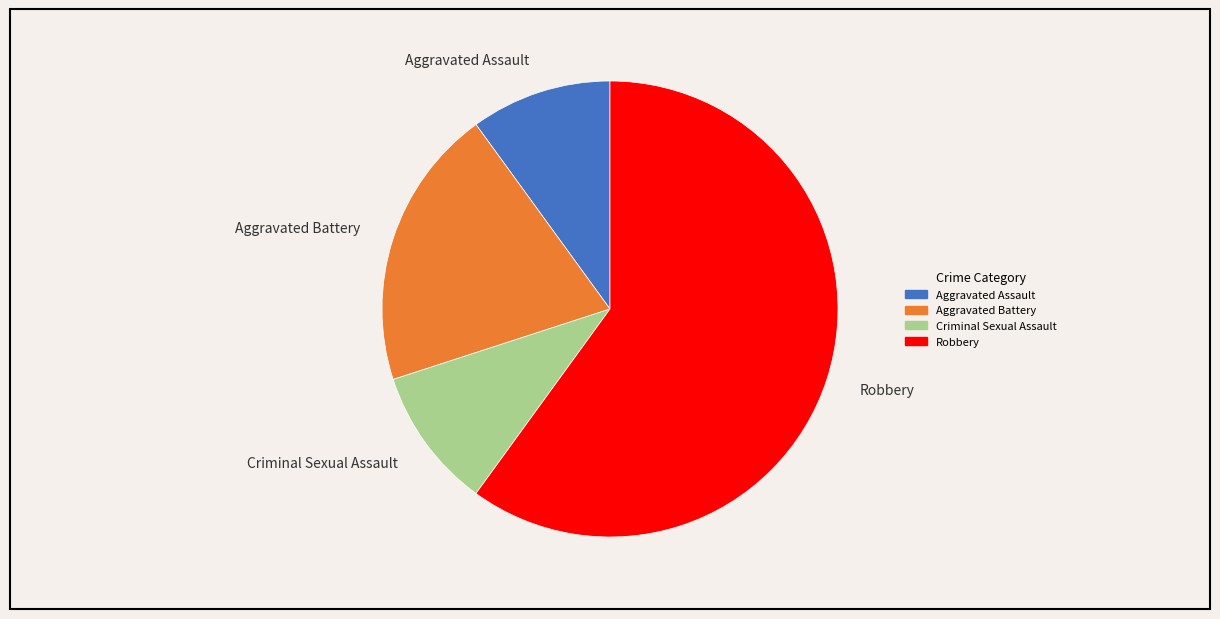

Do Aggravated Assault and Aggravated Battery together represent more than half of the pie?

No